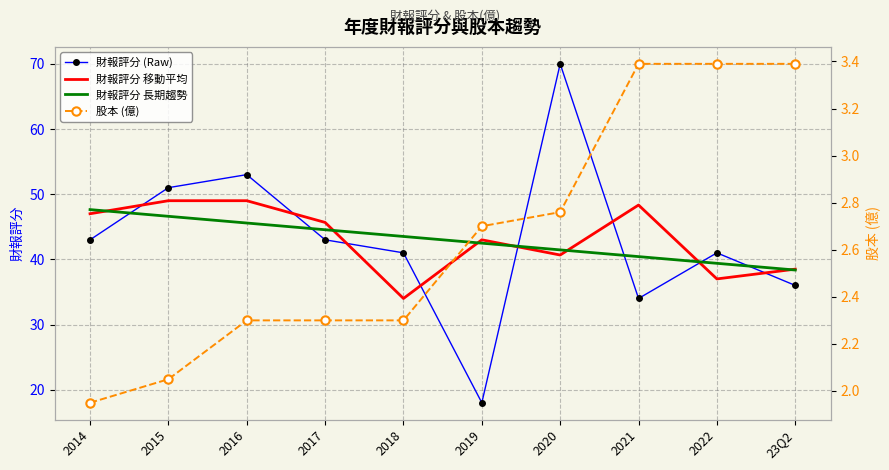

Reading left to right, extract all data points from this chart.

財報評分 (Raw): 43.0	51.0	53.0	43.0	41.0	18.0	70.0	34.0	41.0	36.0
財報評分 移動平均: 47.0	49.0	49.0	45.7	34.0	43.0	40.7	48.3	37.0	38.5
財報評分 長期趨勢: 47.6	46.6	45.6	44.5	43.5	42.5	41.5	40.4	39.4	38.4
股本 (億): 1.9	2.0	2.3	2.3	2.3	2.7	2.8	3.4	3.4	3.4